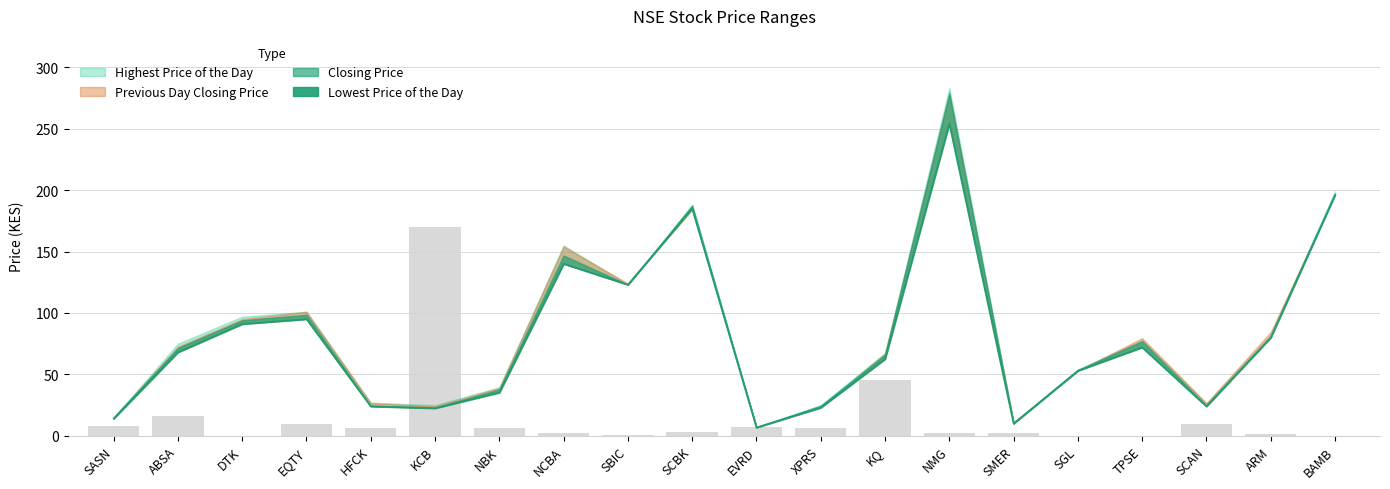

Are the bars grouped side by side (vs. stacked)?

No